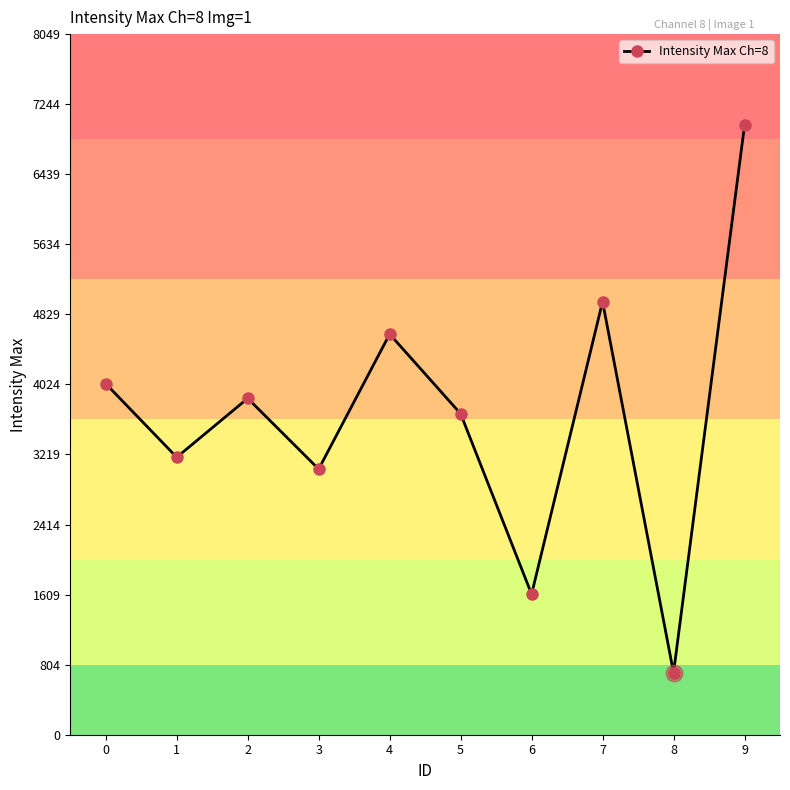

How many values are below 3865?

5